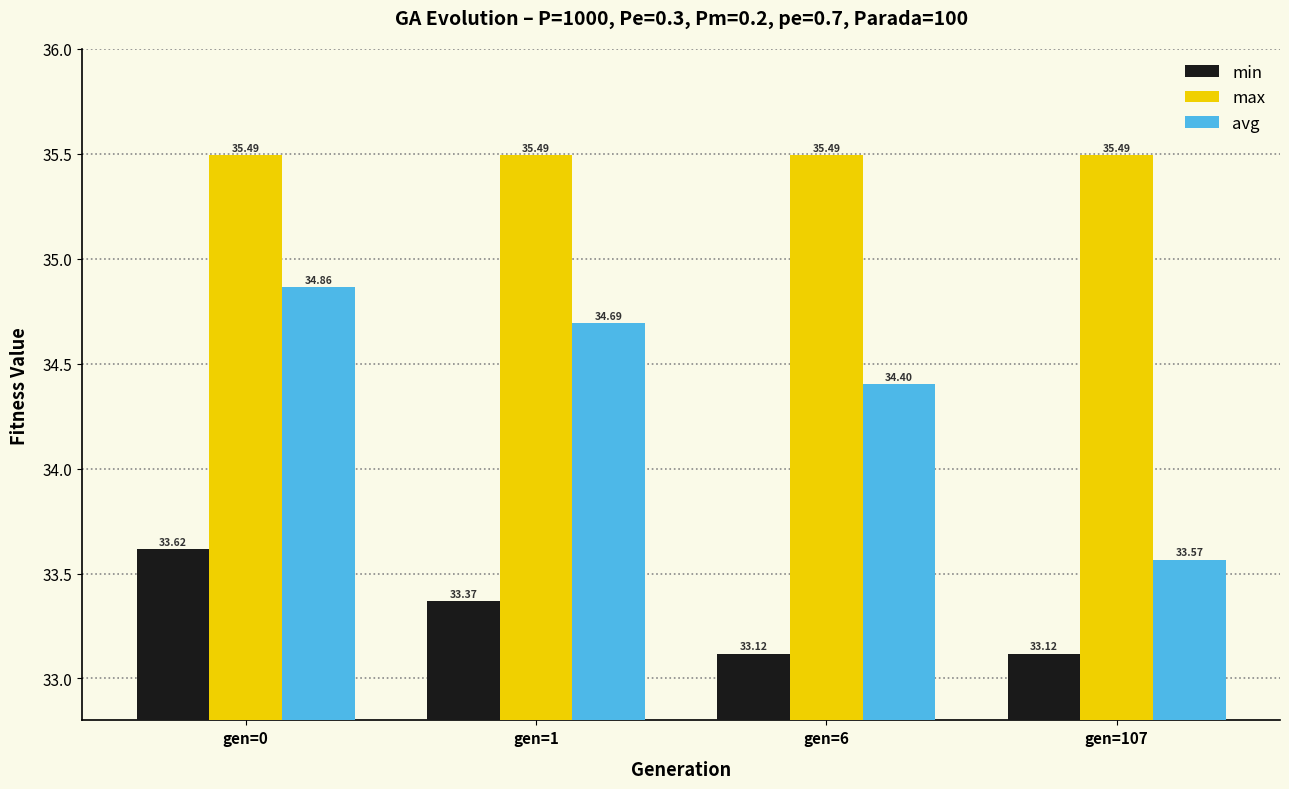

Reading right to left, extract all data points from this chart.

min: 33.1	33.1	33.4	33.6
max: 35.5	35.5	35.5	35.5
avg: 33.6	34.4	34.7	34.9